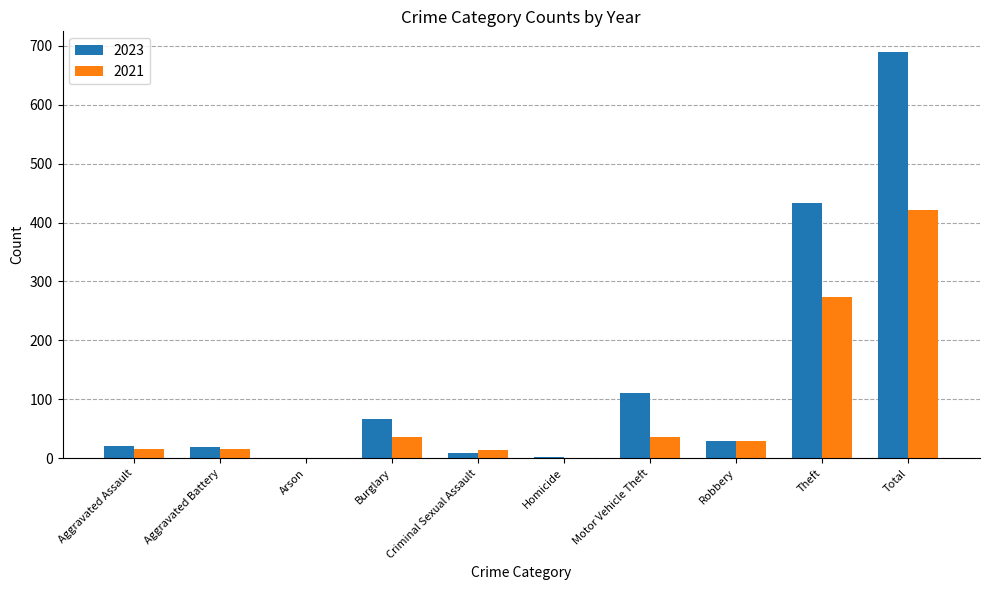

At which label is 2023 closest to 345?

Theft